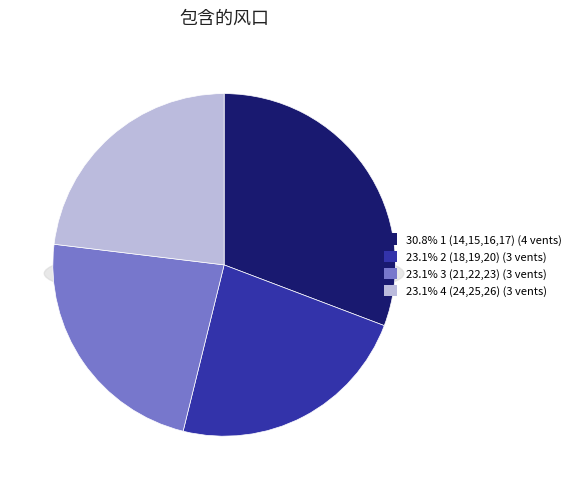

Combined, what portion of the pie is 2 (18,19,20) and 1 (14,15,16,17)?

53.8%